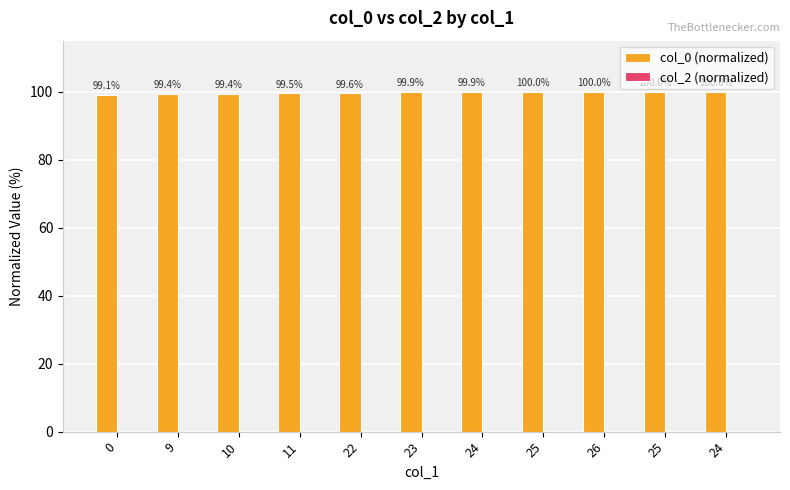

Does the chart contain any negative values?

No